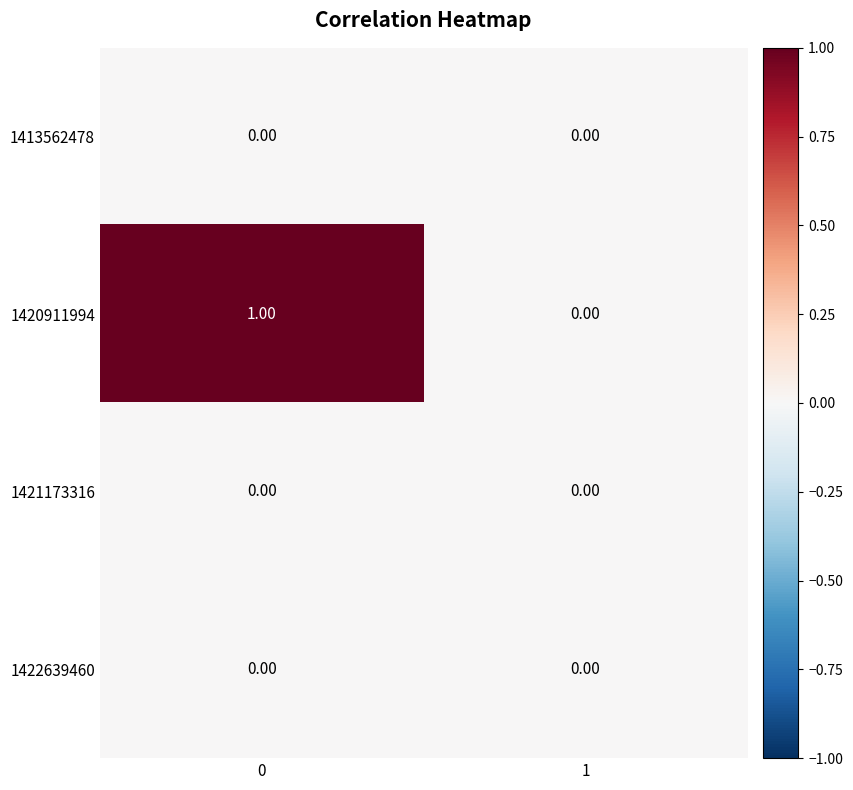

Which series has the largest range (max minus min)?

1420911994